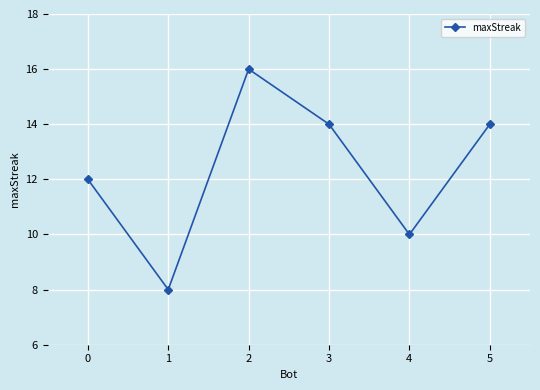

Reading right to left, extract all data points from this chart.

5=14	4=10	3=14	2=16	1=8	0=12